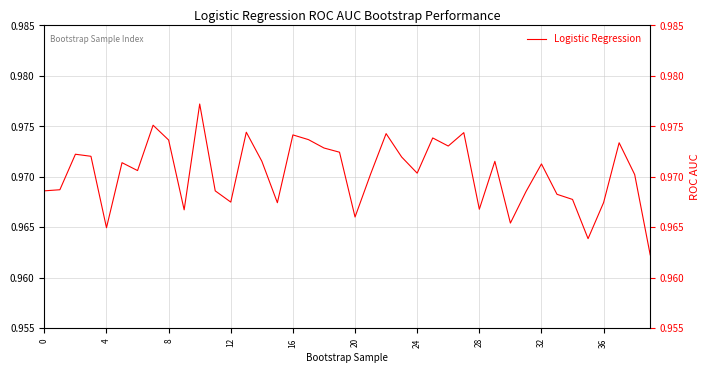

True or false: there are more than 0 points higher than both neighbors.

True